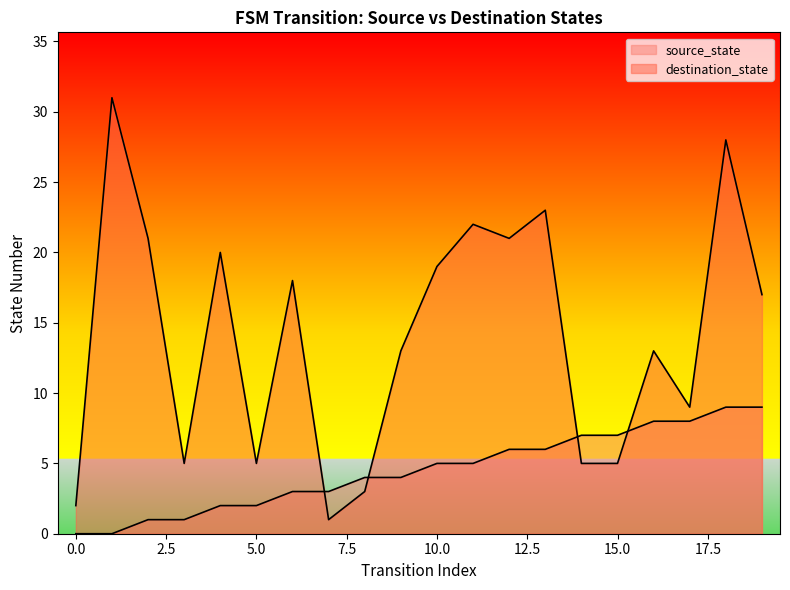

Which category has the highest value across all series?

1